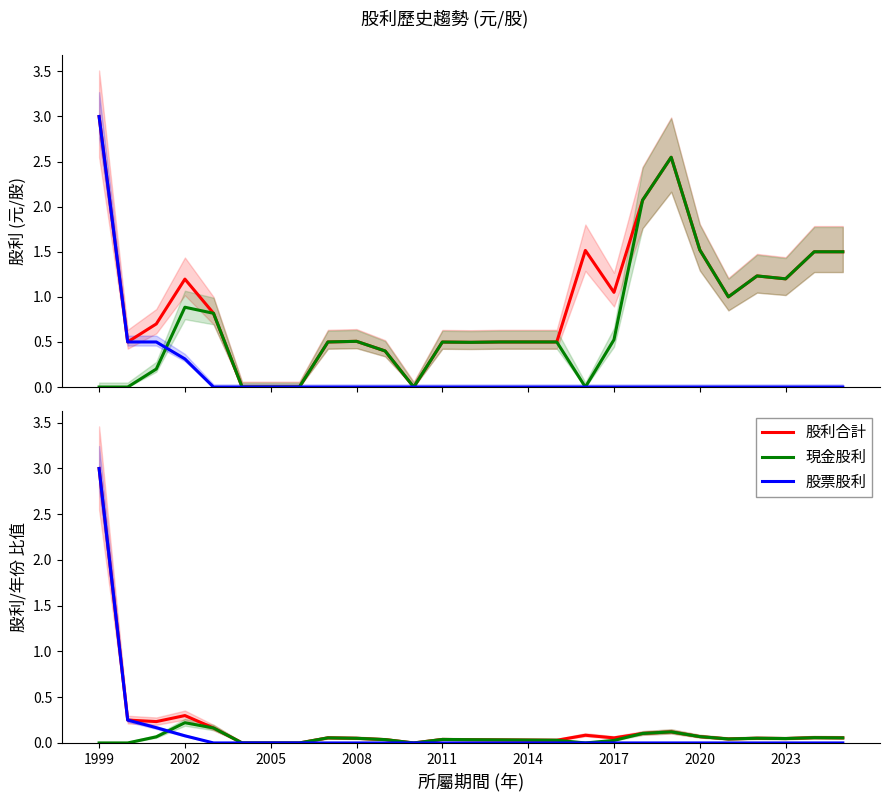

How many values in 股利合計 are above zero?

23